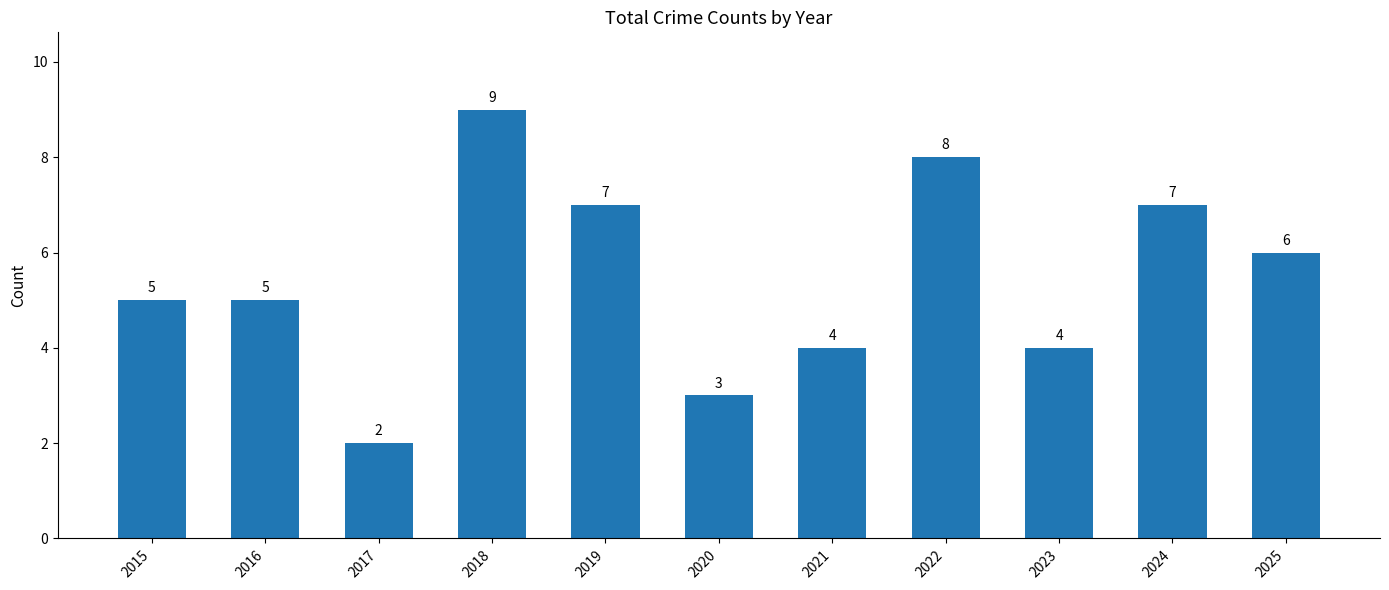

What is the difference between the second highest and minimum values?

6